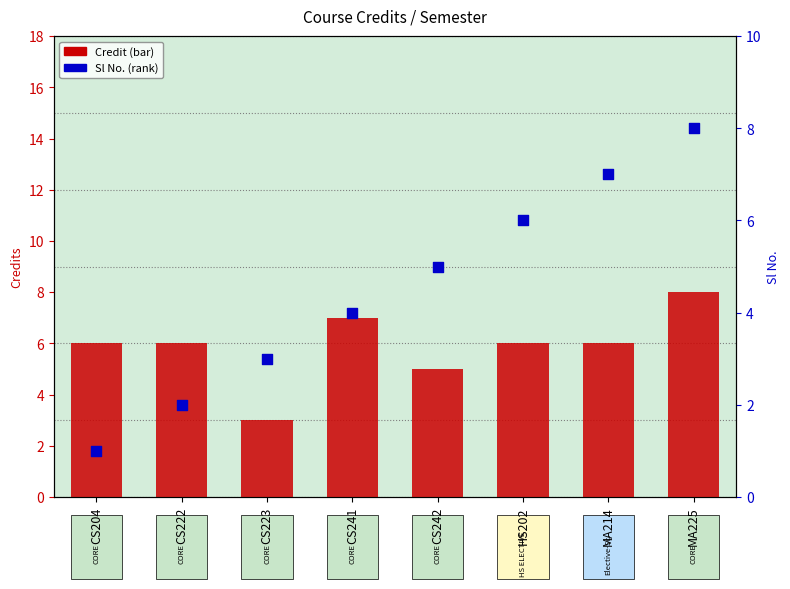

At how many categories does at least one series exceed 5?

6